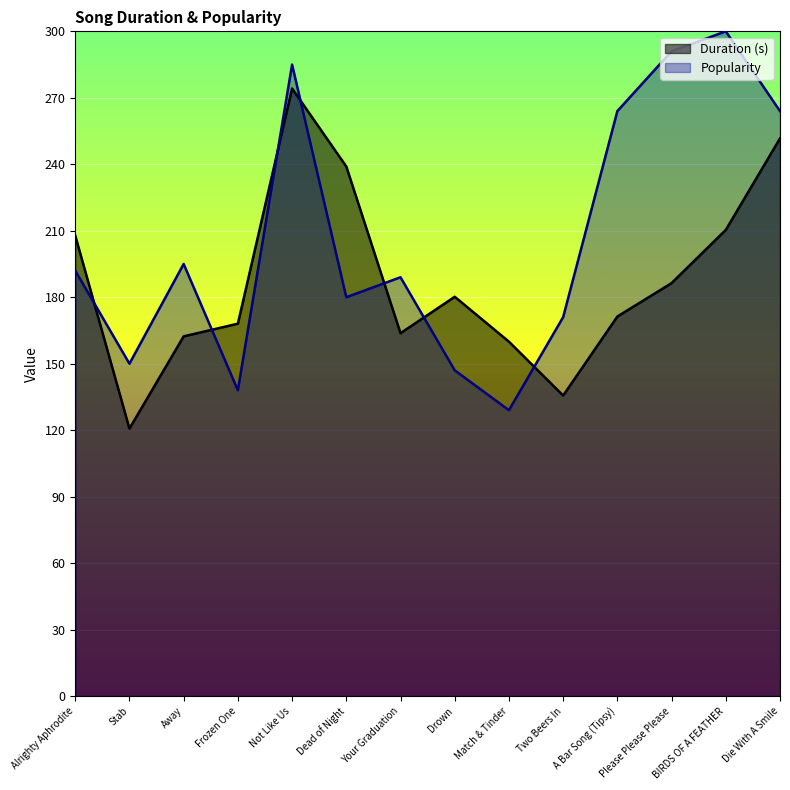

Which series has the largest total across all categories?

Popularity